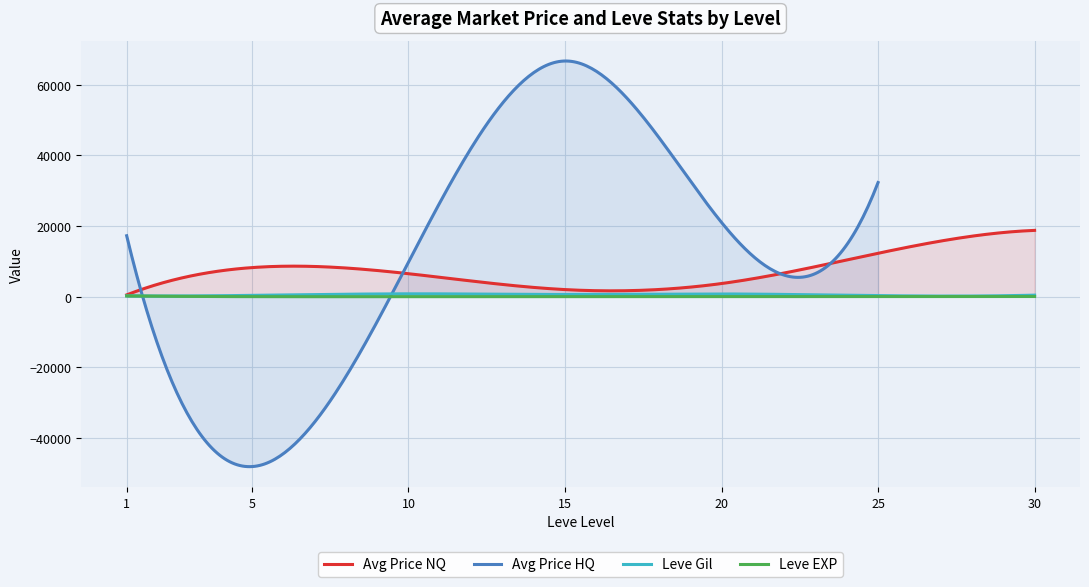

Which series has the largest total across all categories?

Avg Price HQ